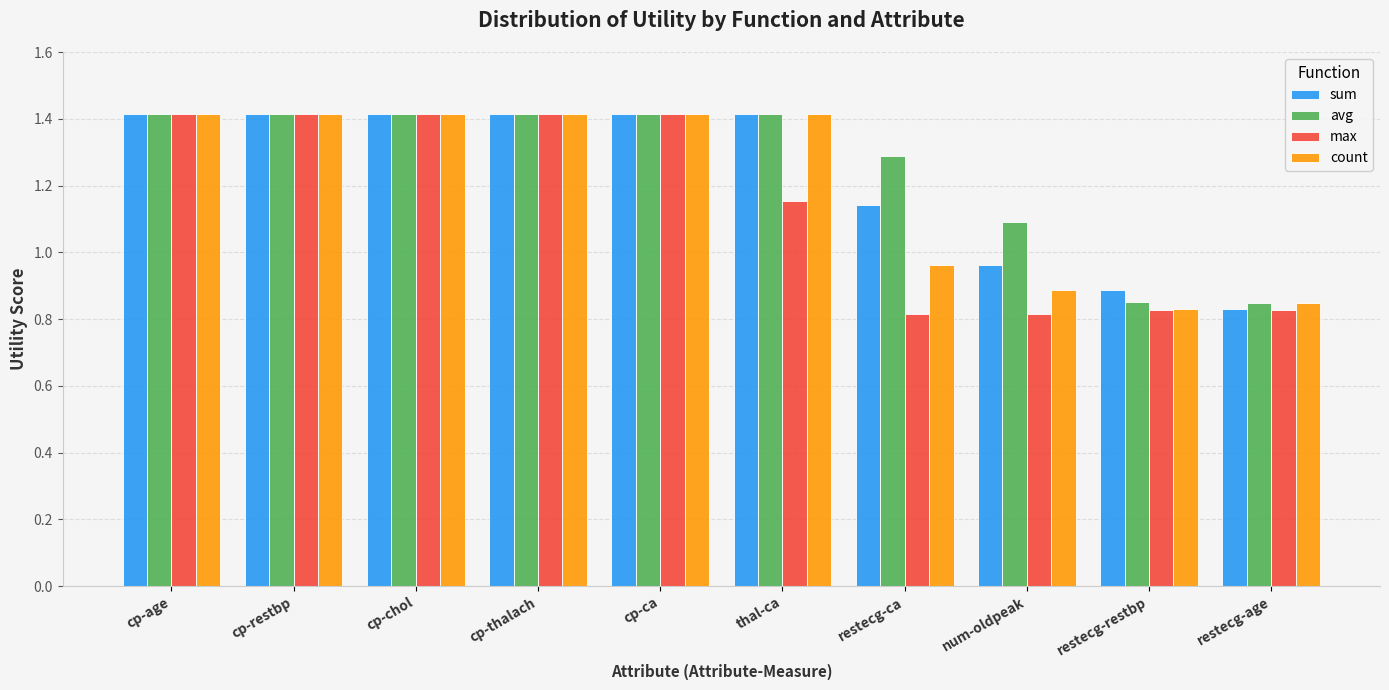

What is the difference between the maximum and minimum values in the sum series?

0.6